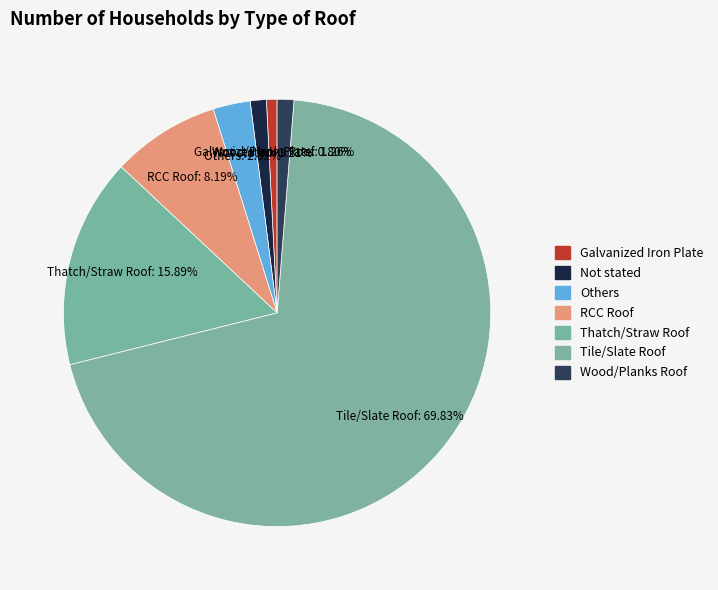

What percentage is the Not stated slice, to the nearest percent?

1%